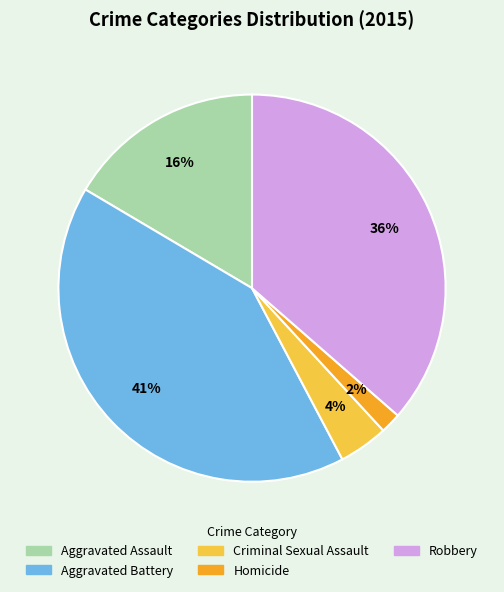

Combined, do Robbery and Aggravated Battery account for over 50%?

Yes